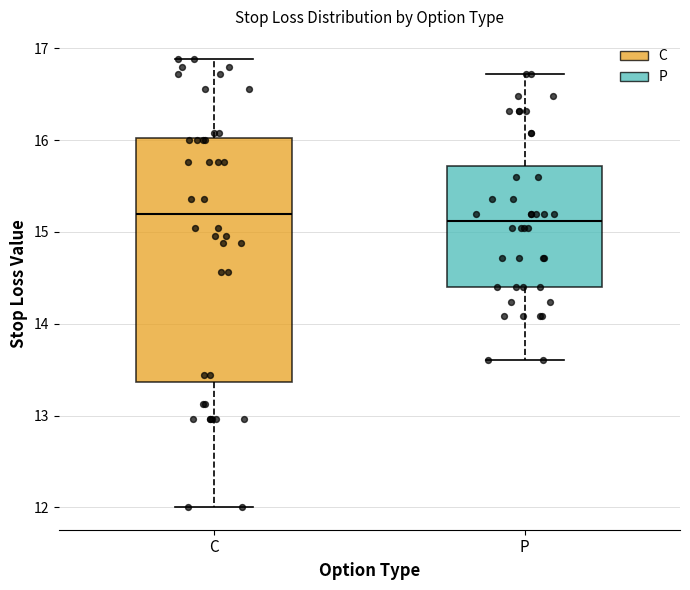

Reading left to right, read every box against the y-axis: the position of its median line, the range the box covers, and the ends of its whiskers. The values are not printed on the chart, so give them approximately, as read against the axis.

C: median 15.2, box 13.4 to 16.0, whiskers 12.0 to 16.9
P: median 15.1, box 14.4 to 15.7, whiskers 13.6 to 16.7